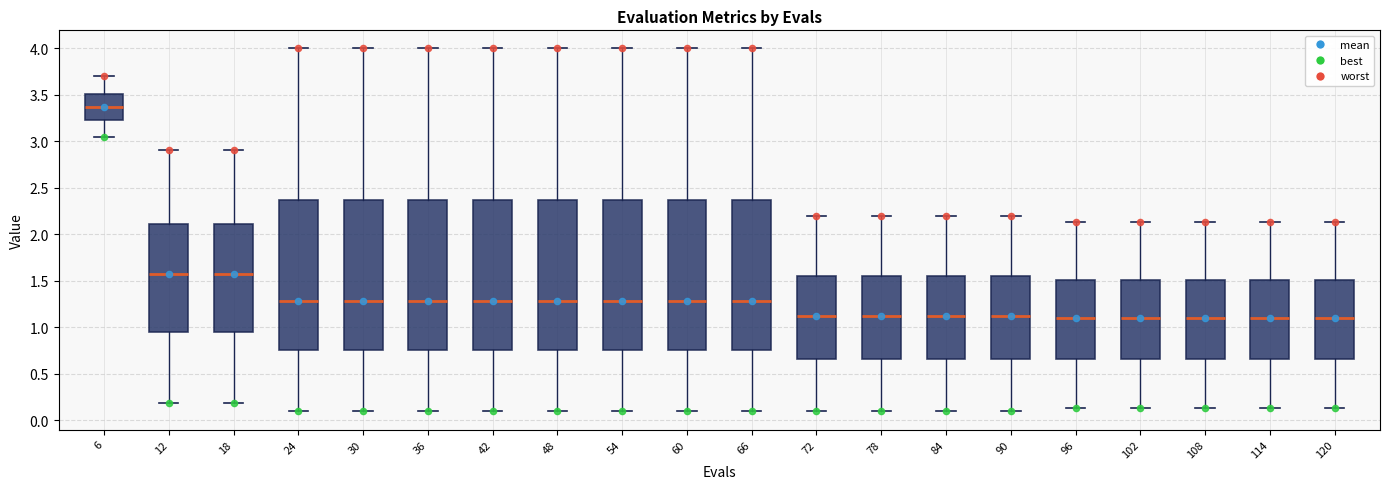

Which box's median line is the highest?

6